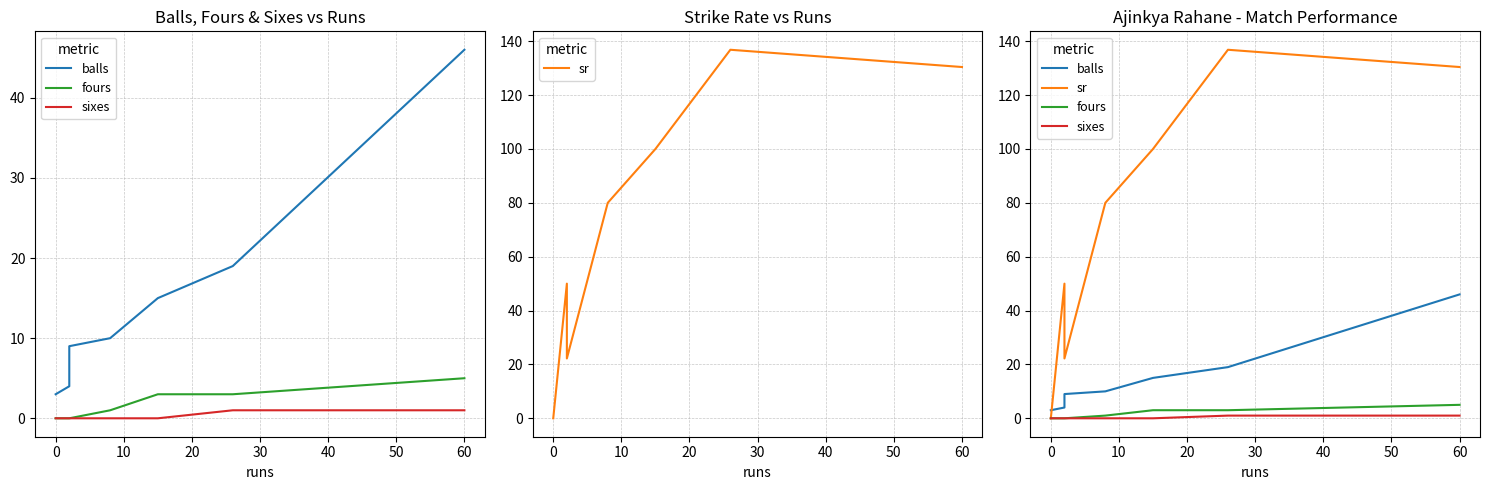

What is the maximum value for sixes?

1.0